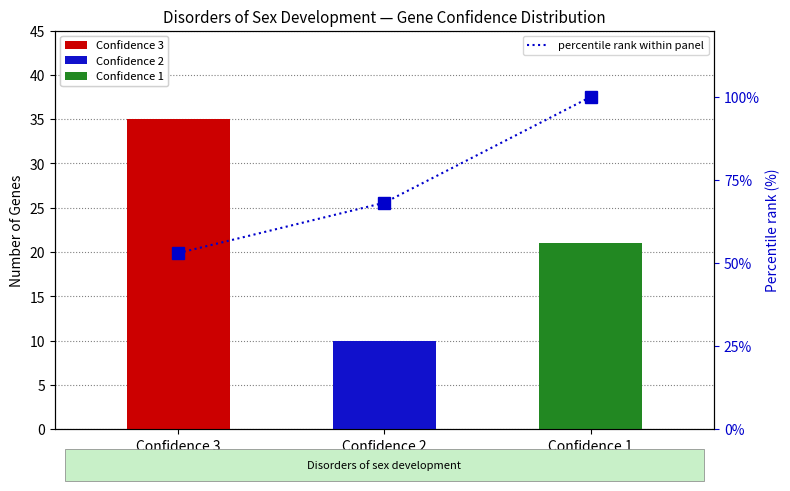

Reading left to right, extract all data points from this chart.

Confidence 3
(n=35)=53.0	Confidence 2
(n=10)=68.2	Confidence 1
(n=21)=100.0